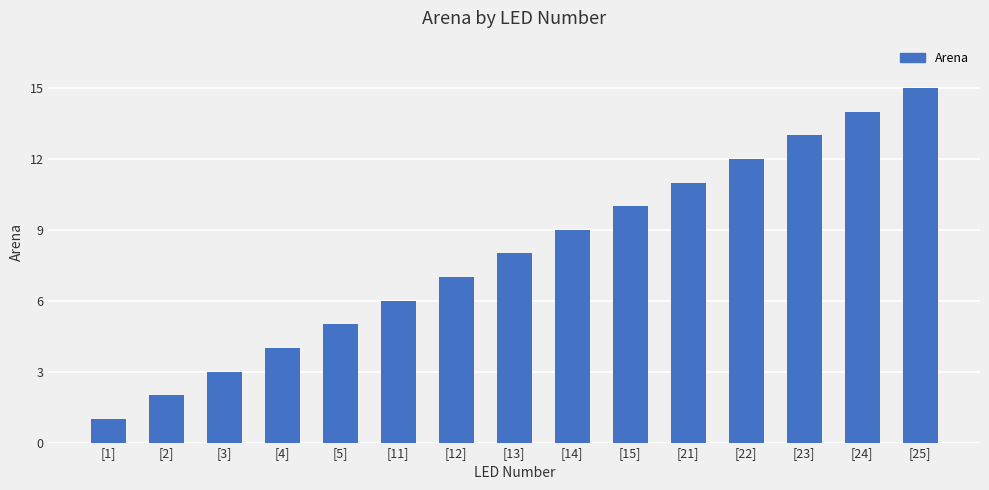

What is the difference between the maximum and minimum values?

14